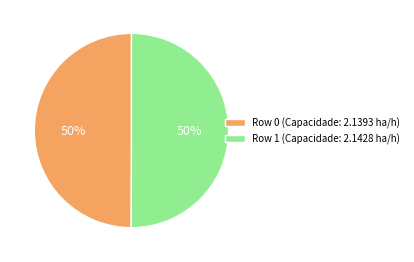

Count the number of slices in the pie.

2